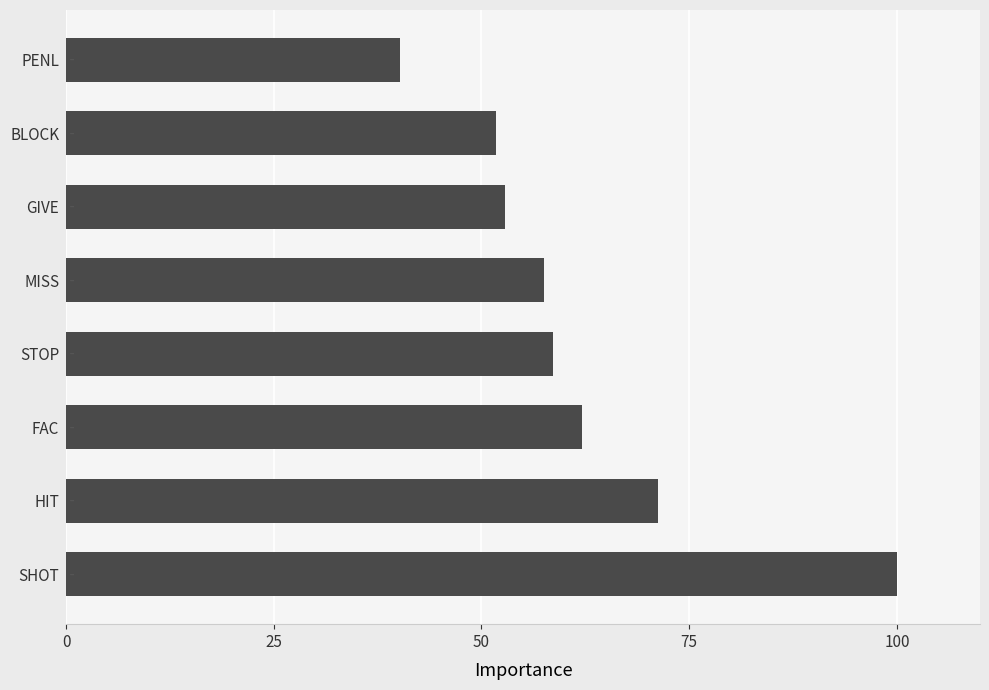

Where is the data nearest to the value 70?

HIT